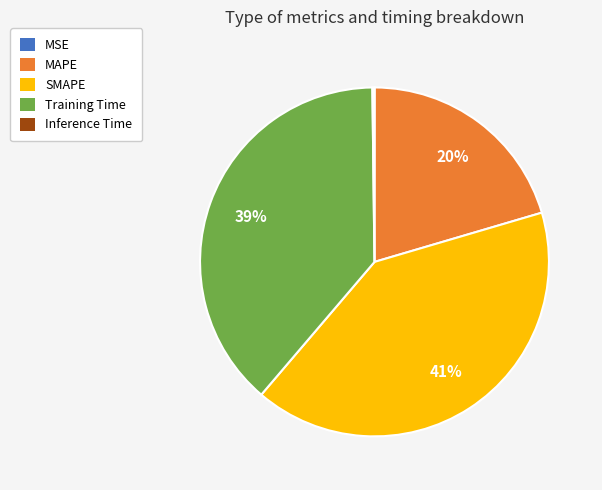

Which category has the biggest portion of the pie?

SMAPE